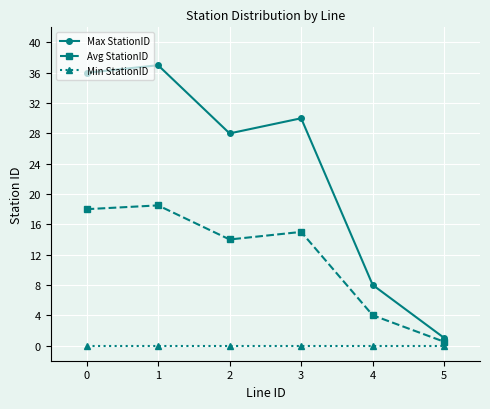

Reading right to left, list all the values displayed in this chart.

Max StationID: 1.0	8.0	30.0	28.0	37.0	36.0
Avg StationID: 0.5	4.0	15.0	14.0	18.5	18.0
Min StationID: 0.0	0.0	0.0	0.0	0.0	0.0